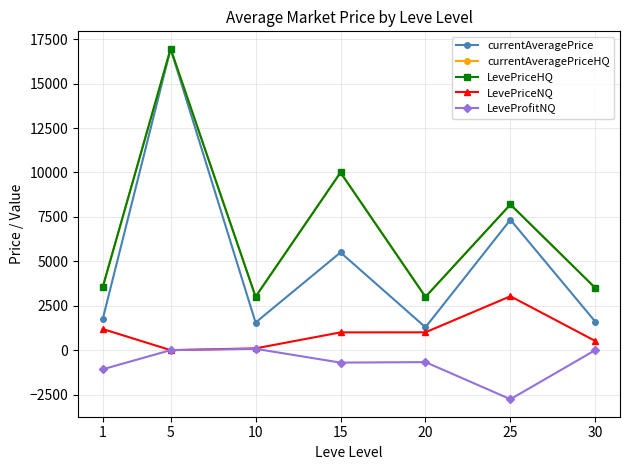

Reading left to right, what are all the values shown in this chart?

currentAveragePrice: 1737.7	16960.0	1553.5	5500.0	1288.7	7339.5	1598.9
currentAveragePriceHQ: 3535.1	16960.0	3007.0	10000.0	3000.0	8200.6	3497.0
LevePriceHQ: 3535.1	16960.0	3007.0	10000.0	3000.0	8200.6	3497.0
LevePriceNQ: 1190.7	0.0	100.0	1000.0	1003.5	3034.0	514.3
LeveProfitNQ: -1077.7	0.0	75.0	-701.0	-673.5	-2761.0	5.7